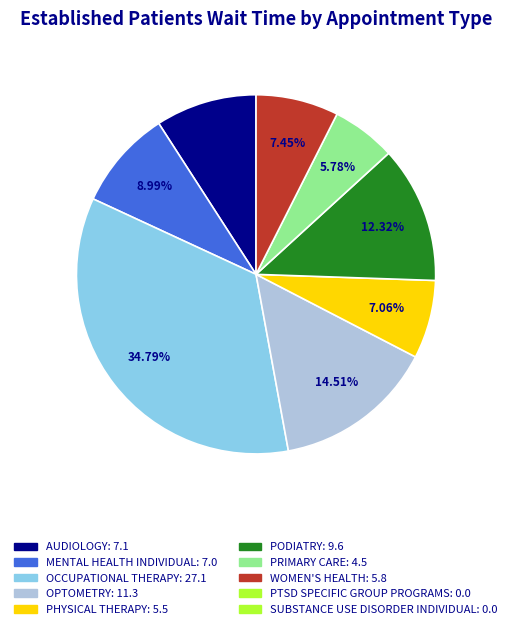

Is there a majority slice in this chart?

No